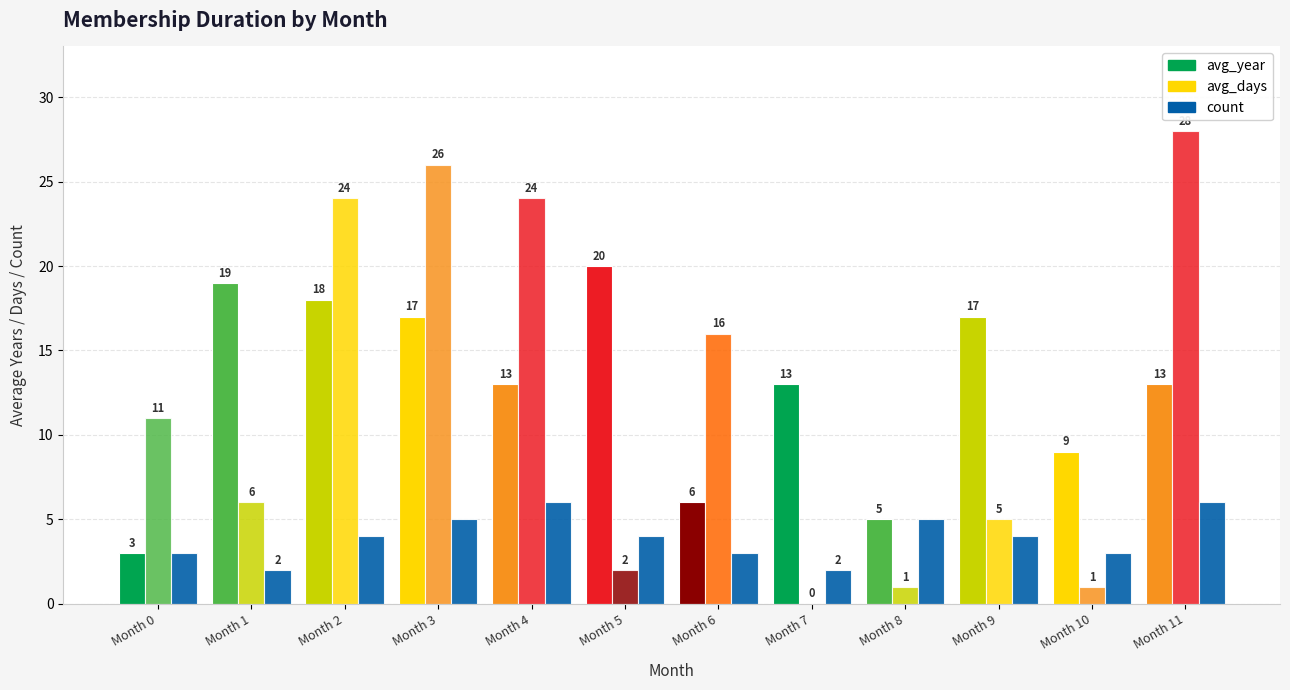

What is the difference between the highest and lowest values at Month 0?

8